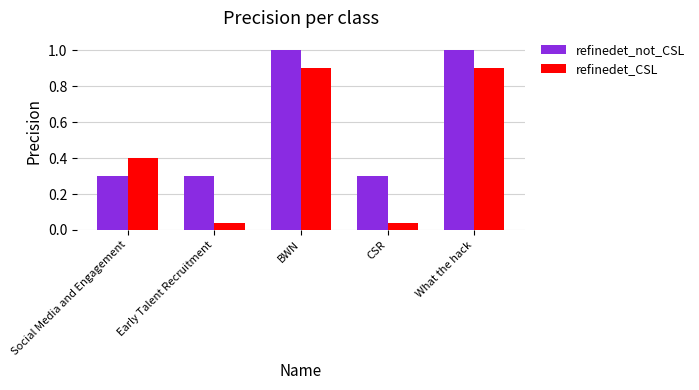

What is the approximate value of refinedet_CSL at Social Media and Engagement?

0.4